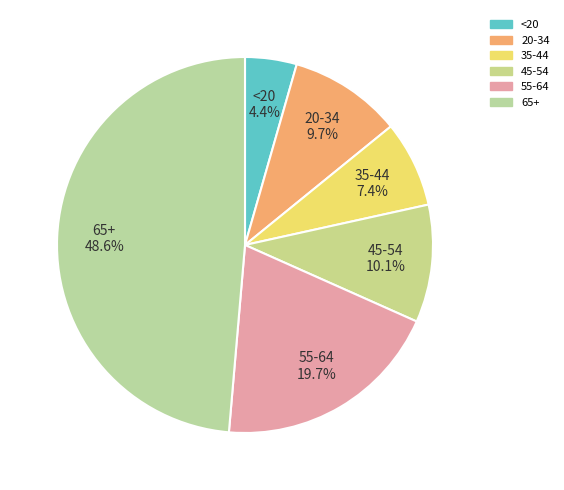

True or false: <20 accounts for 4% of the total.

True